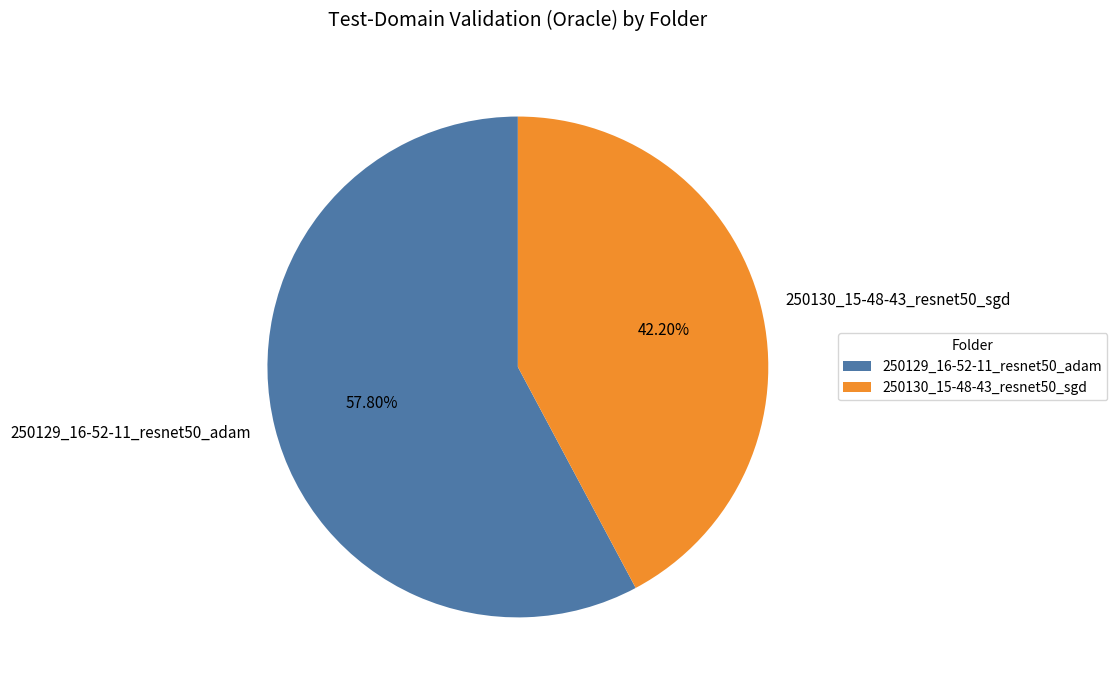

To the nearest percent, what is the difference between the 250130_15-48-43_resnet50_sgd and 250129_16-52-11_resnet50_adam slice percentages?

16%